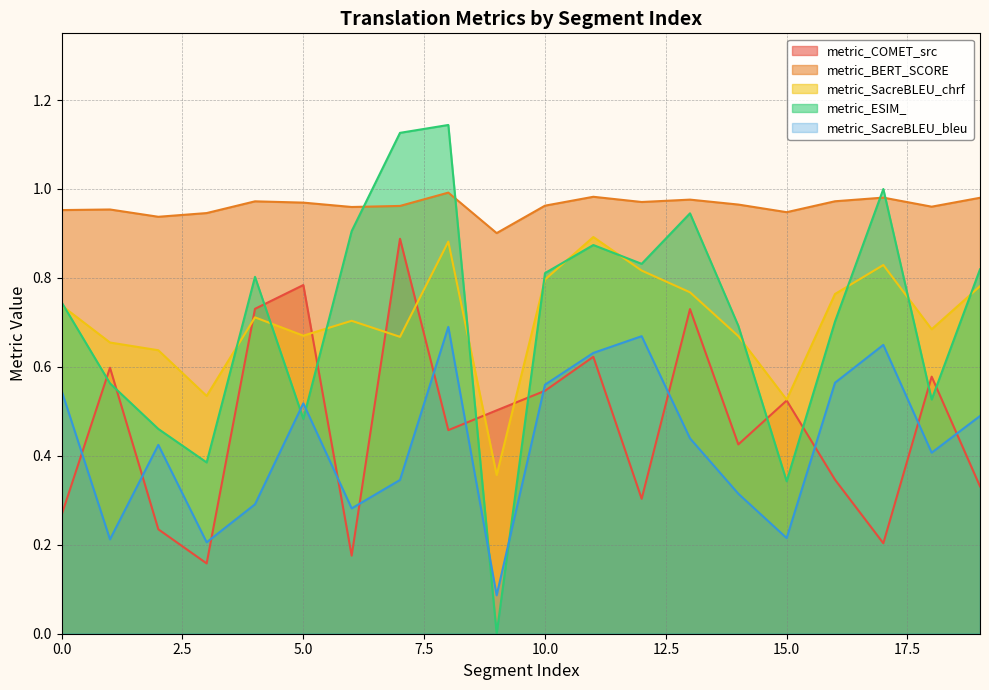

How many lines are shown in the chart?

5